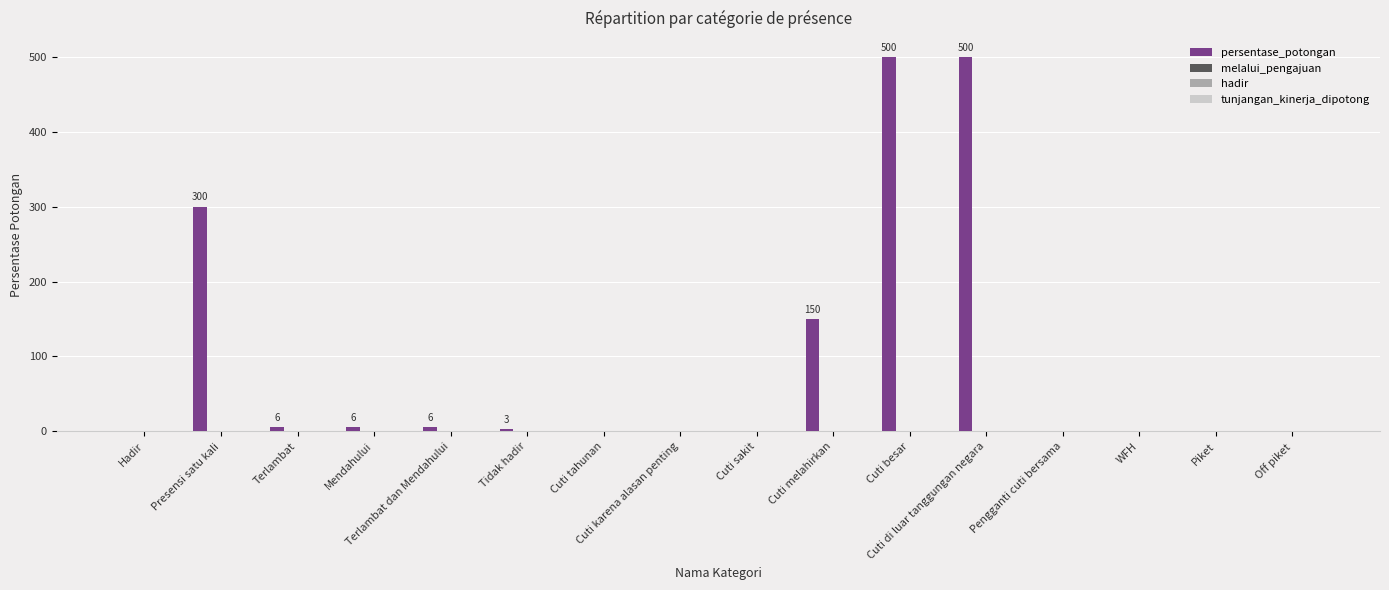

What is the maximum value shown in the chart?

500